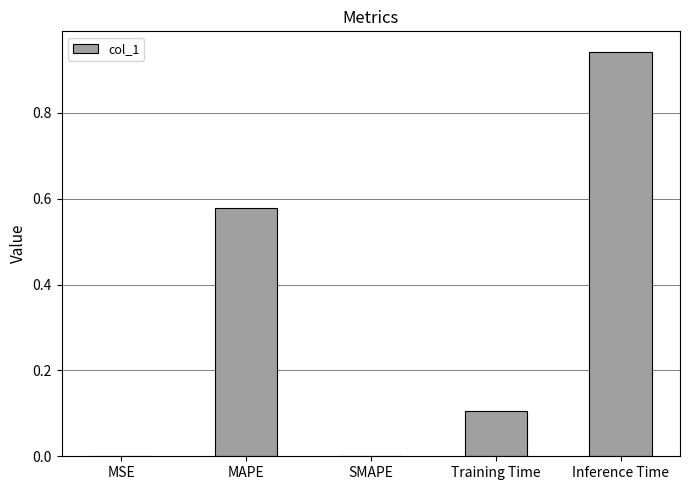

Is it true that the value at Inference Time is 1.4?

False